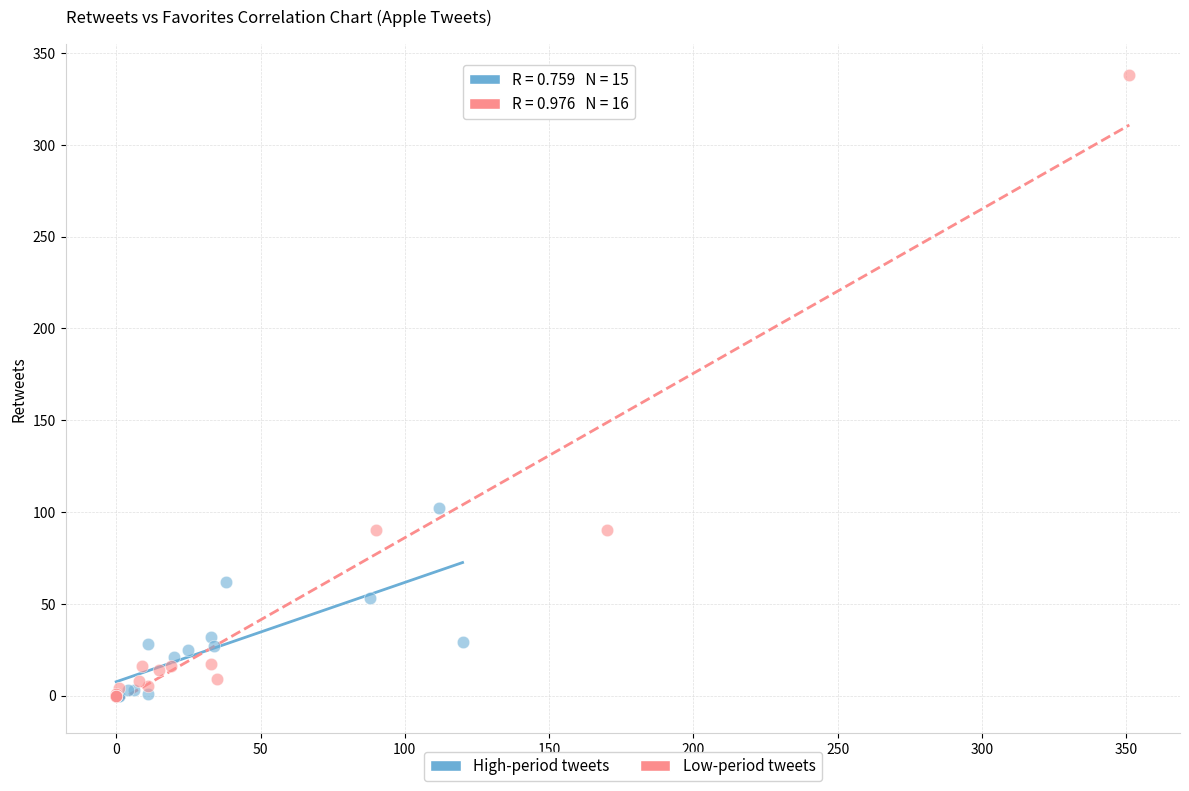

Which series contains the highest Y value?

Low-period tweets